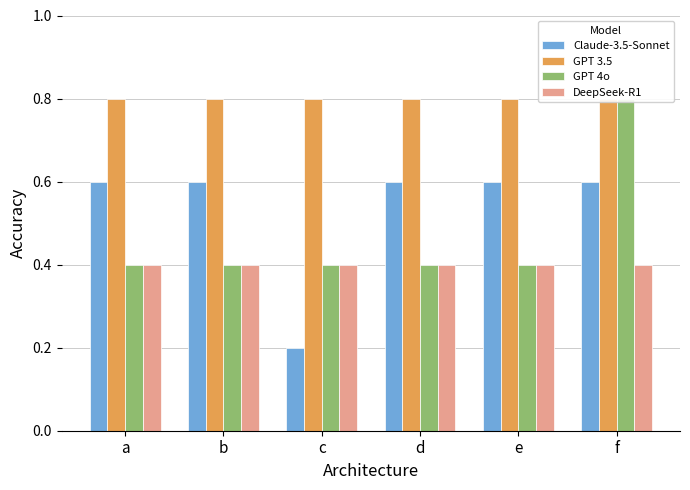

At which category is the sum across all series the highest?

f